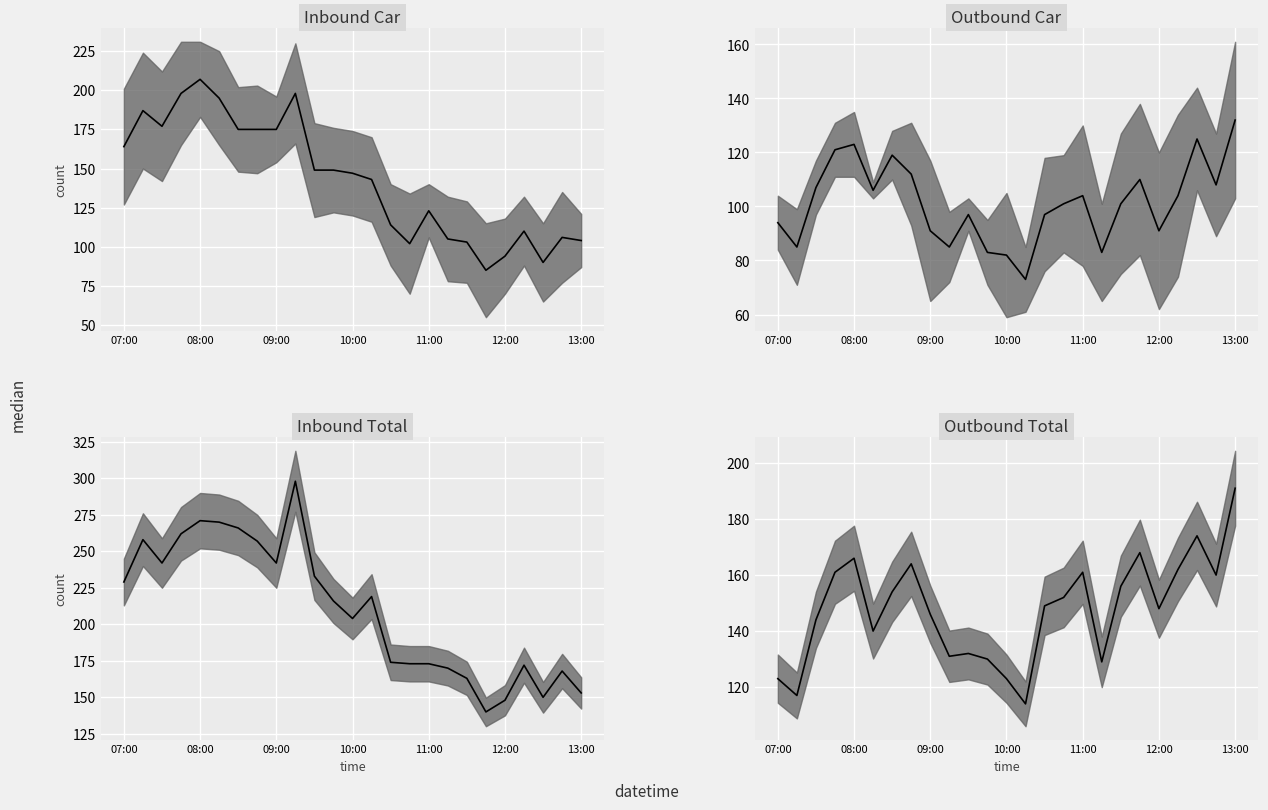

Is it true that Inbound Total equals 238 at 19?

False